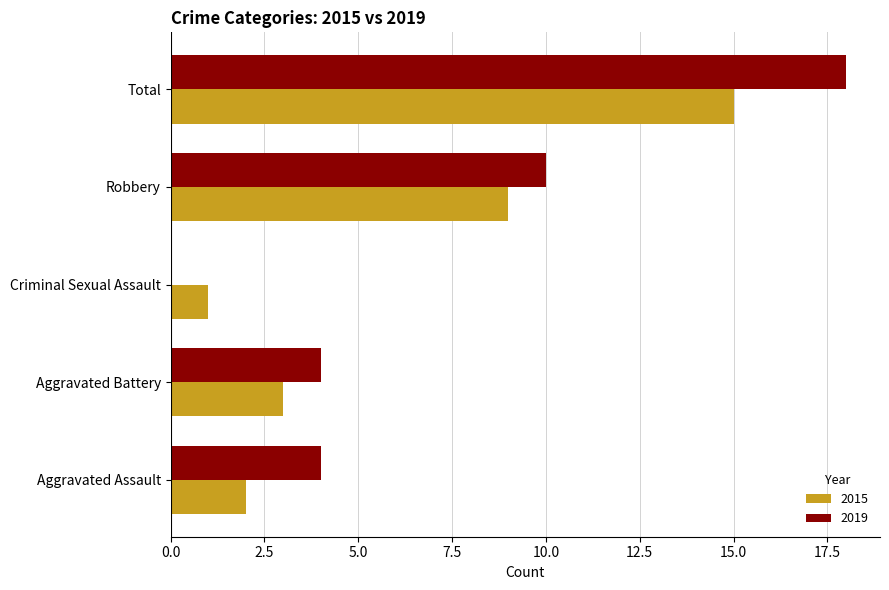

True or false: 2015 has a value of 0 at Criminal Sexual Assault.

False